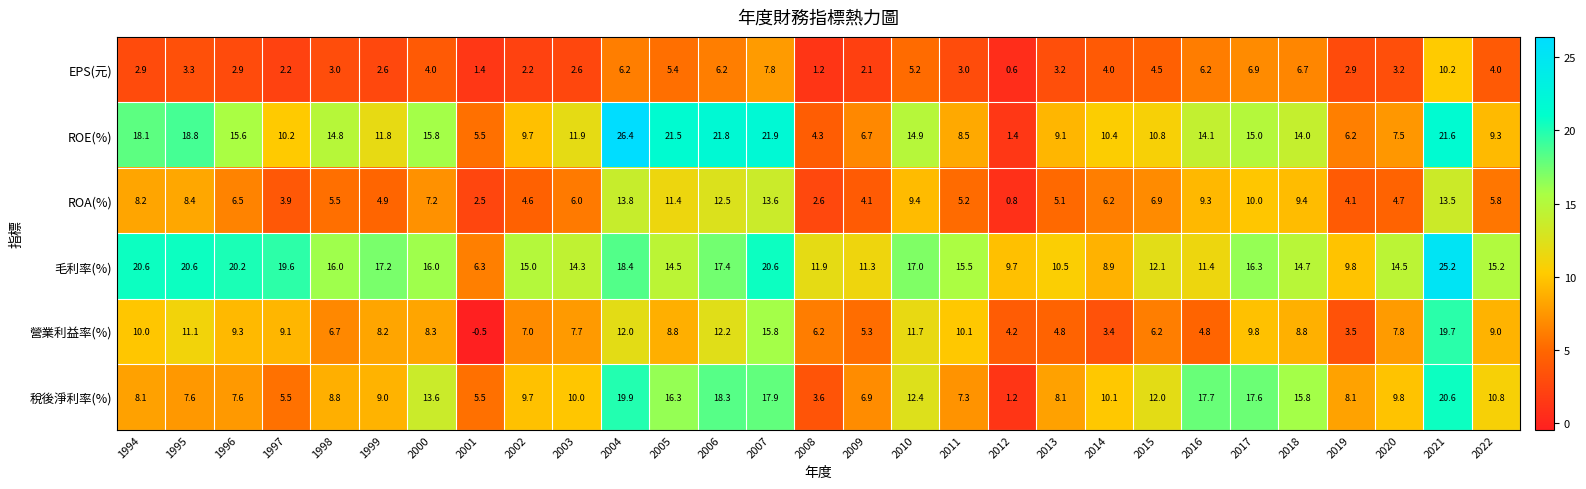

List the series in order of their peak value, highest first.

ROE(%), 毛利率(%), 稅後淨利率(%), 營業利益率(%), ROA(%), EPS(元)